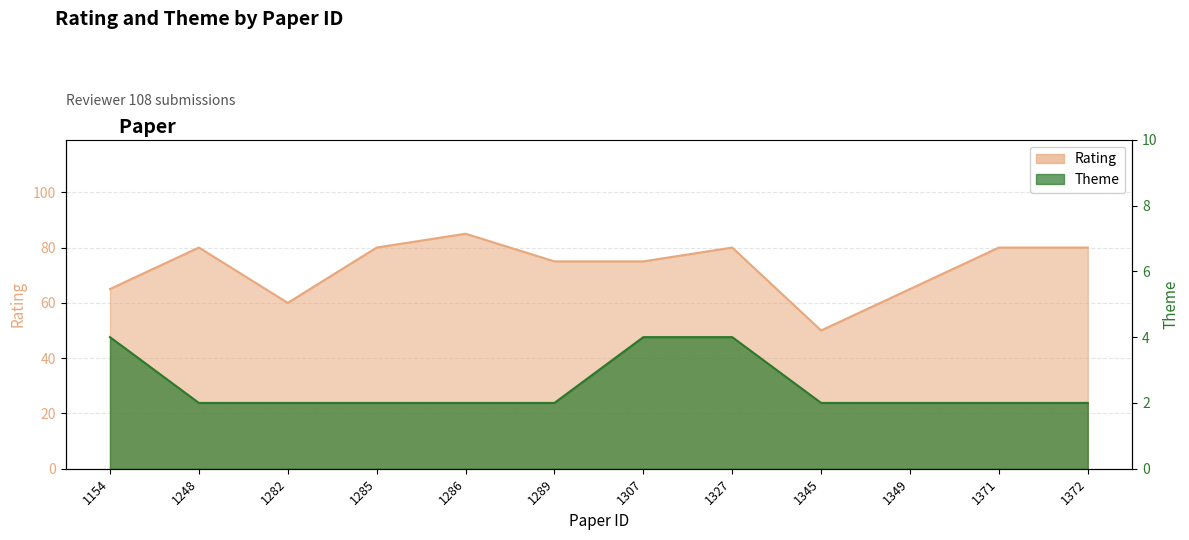

True or false: Theme and Rating cross at least once.

False